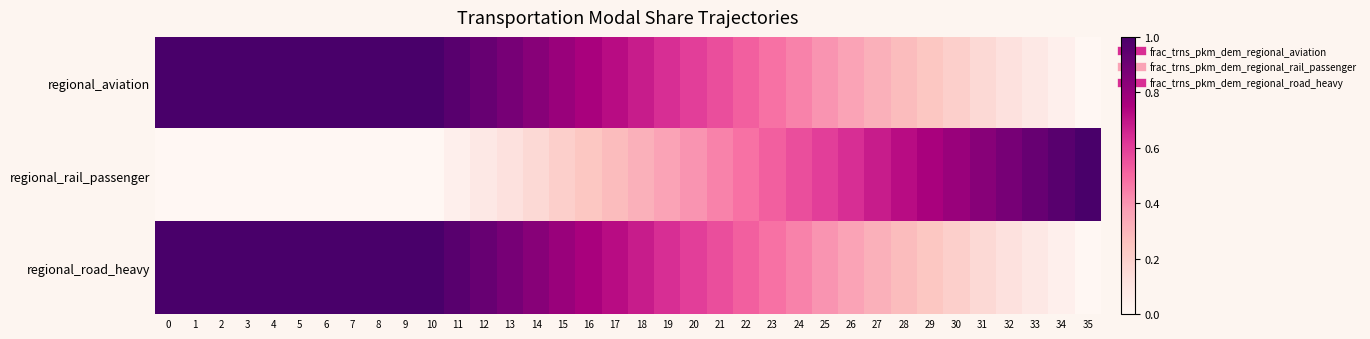

Reading right to left, list all the values displayed in this chart.

regional_aviation: 35=0.0	34=0.0	33=0.1	32=0.1	31=0.2	30=0.2	29=0.2	28=0.3	27=0.3	26=0.4	25=0.4	24=0.4	23=0.5	22=0.5	21=0.6	20=0.6	19=0.6	18=0.7	17=0.7	16=0.8	15=0.8	14=0.8	13=0.9	12=0.9	11=1.0	10=1.0	9=1.0	8=1.0	7=1.0	6=1.0	5=1.0	4=1.0	3=1.0	2=1.0	1=1.0	0=1.0
regional_rail_passenger: 35=1.0	34=1.0	33=0.9	32=0.9	31=0.8	30=0.8	29=0.8	28=0.7	27=0.7	26=0.6	25=0.6	24=0.6	23=0.5	22=0.5	21=0.4	20=0.4	19=0.4	18=0.3	17=0.3	16=0.2	15=0.2	14=0.2	13=0.1	12=0.1	11=0.0	10=0.0	9=0.0	8=0.0	7=0.0	6=0.0	5=0.0	4=0.0	3=0.0	2=0.0	1=0.0	0=0.0
regional_road_heavy: 35=0.0	34=0.0	33=0.1	32=0.1	31=0.2	30=0.2	29=0.2	28=0.3	27=0.3	26=0.4	25=0.4	24=0.4	23=0.5	22=0.5	21=0.6	20=0.6	19=0.6	18=0.7	17=0.7	16=0.8	15=0.8	14=0.8	13=0.9	12=0.9	11=1.0	10=1.0	9=1.0	8=1.0	7=1.0	6=1.0	5=1.0	4=1.0	3=1.0	2=1.0	1=1.0	0=1.0